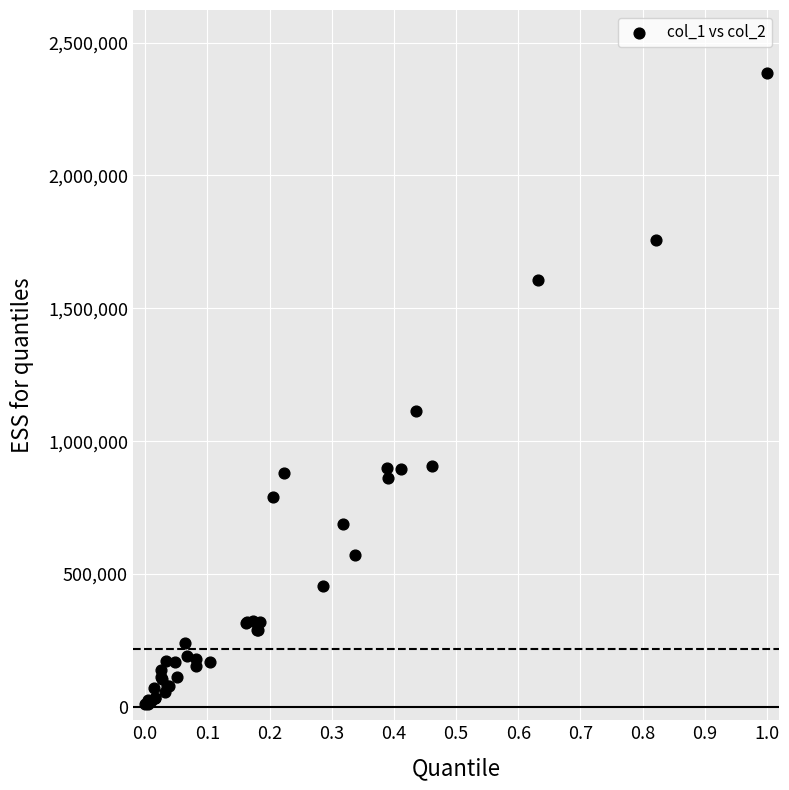

What Y value in the scatter plot is closest to 1197000?

1112000